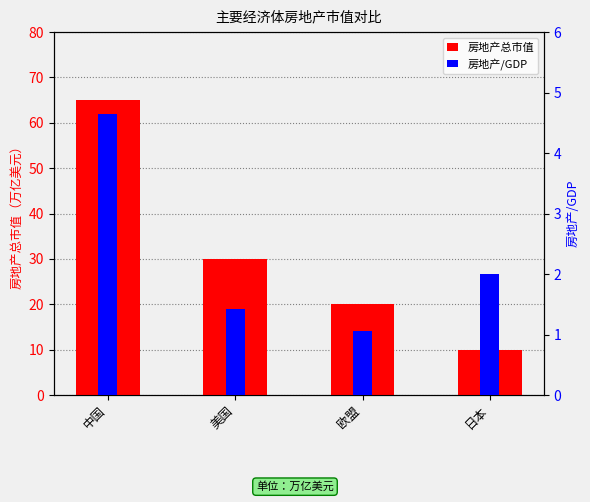

What is the label of the 1st bar from the left?

中国